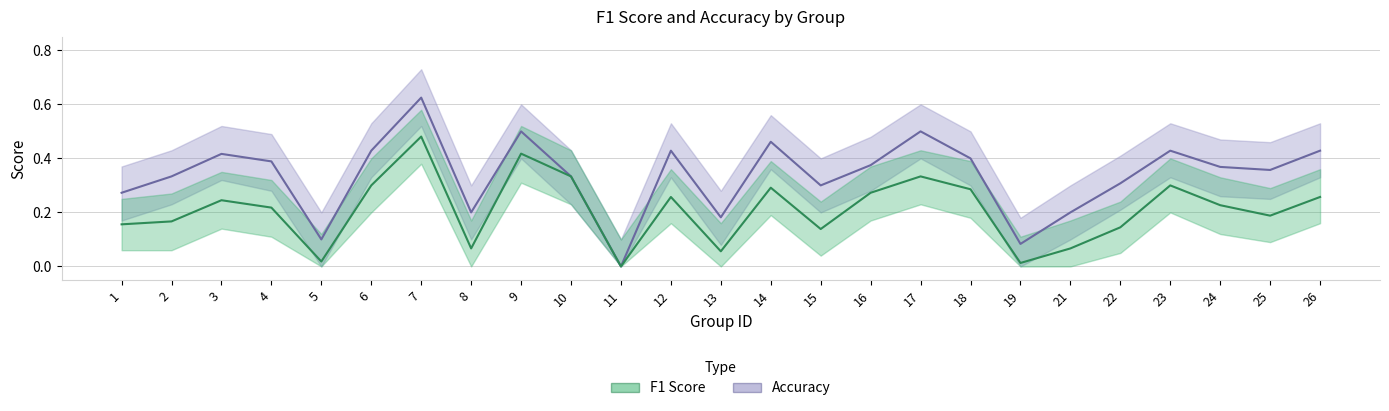

What is the approximate value of accuracy at 16?

0.4